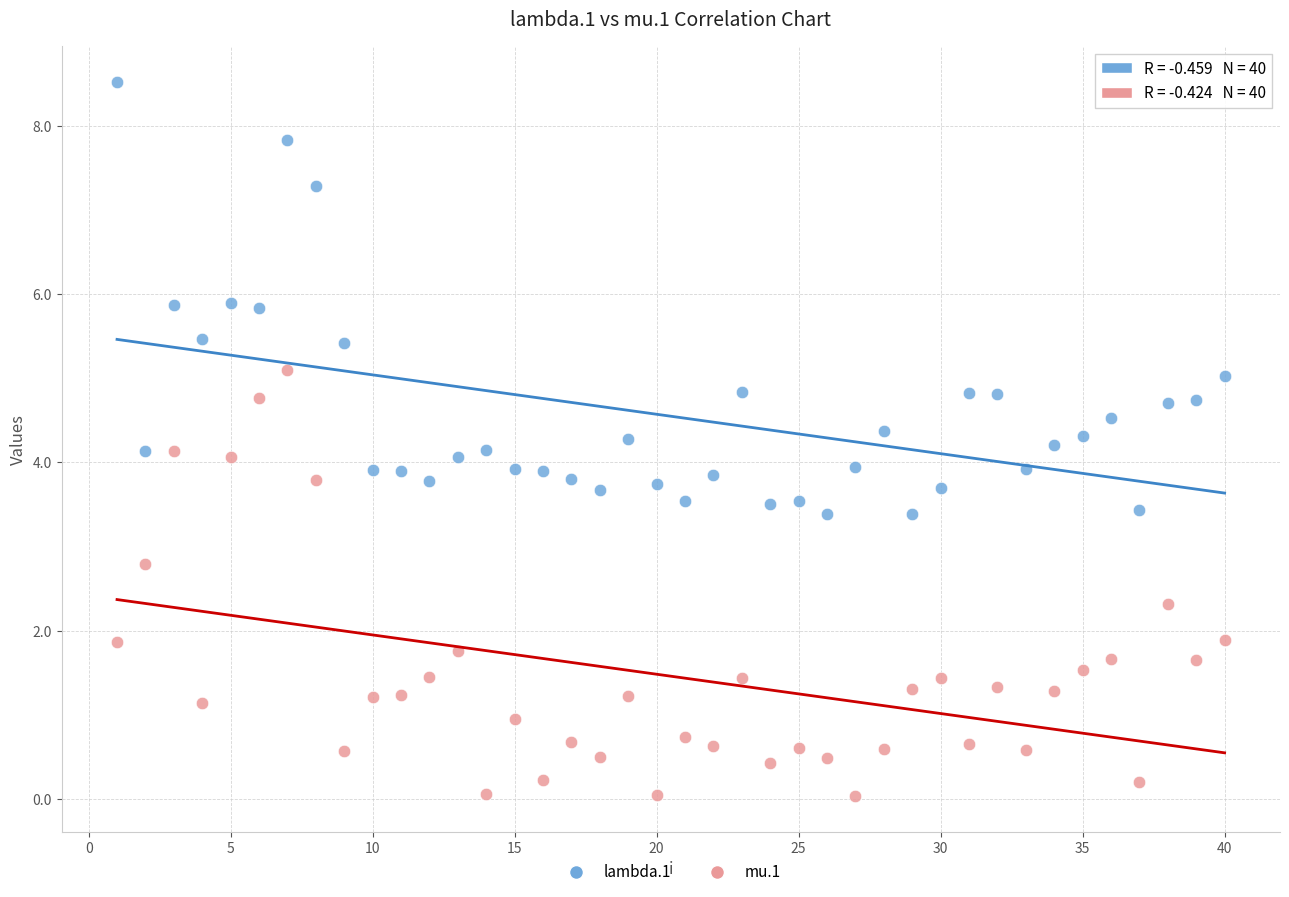

Across all data points, what is the range of X values (max minus min)?

39.0